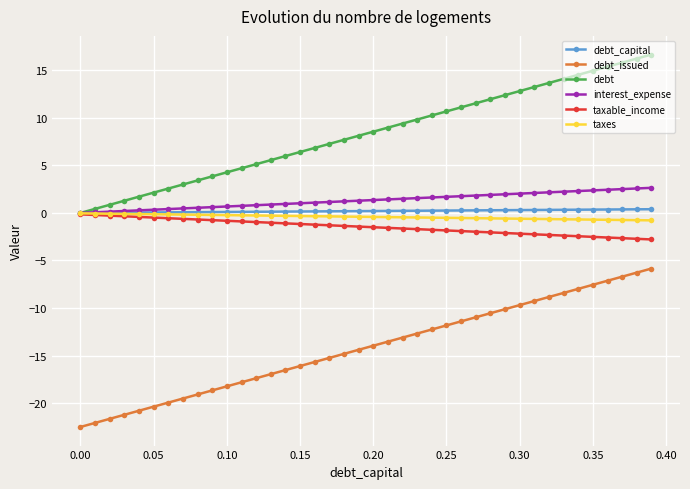

What is the value of the debt_issued point at the 4th from the left?

-21.2